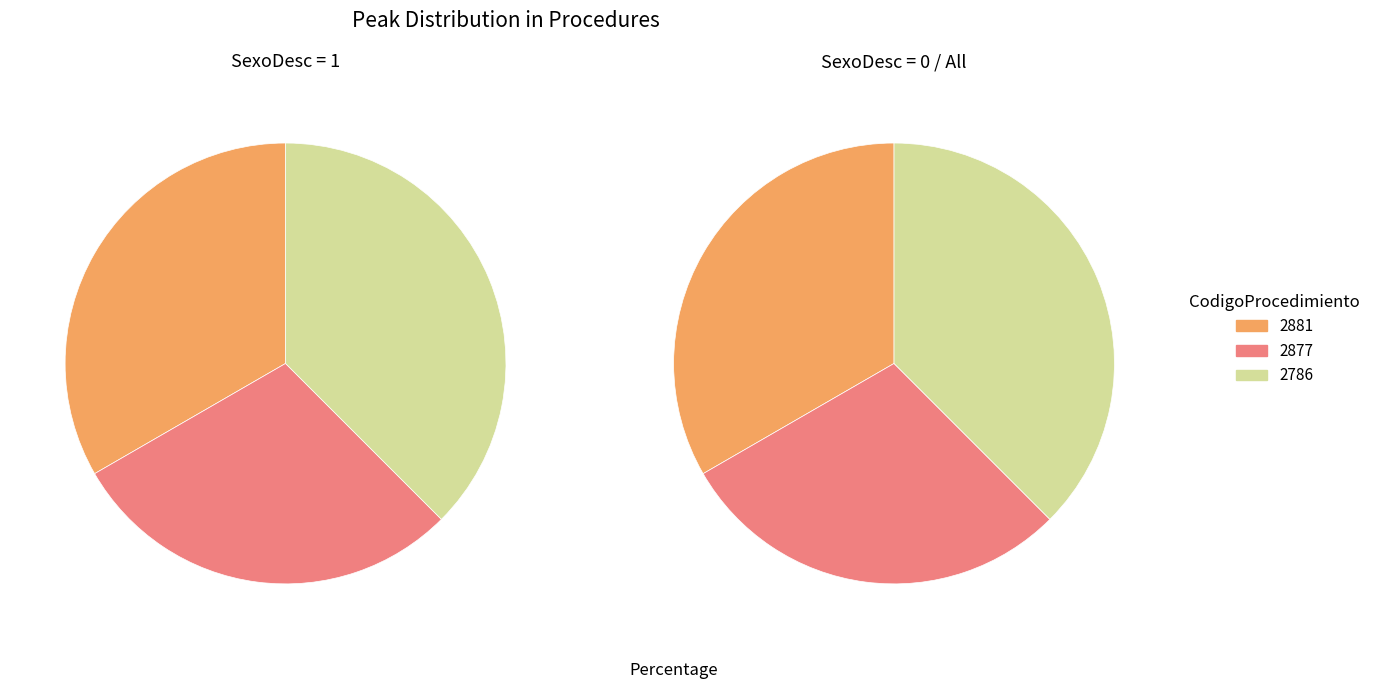

To the nearest percent, what is the average slice percentage?

33%